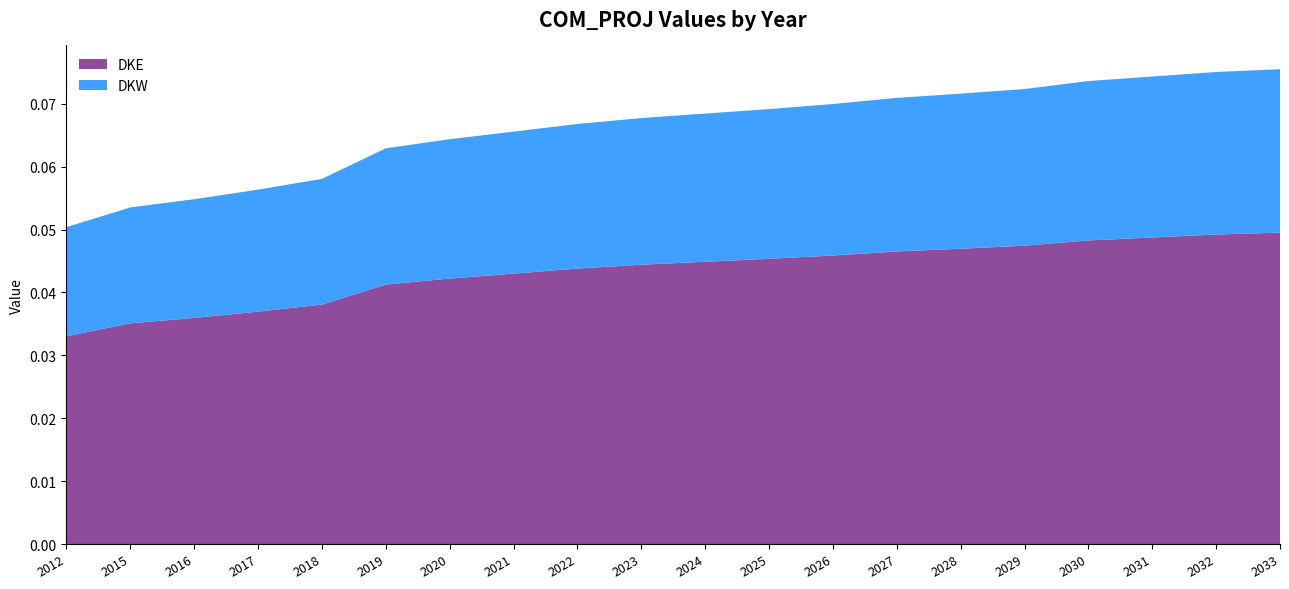

True or false: DKE has a value of 0.1 at 2019.

False